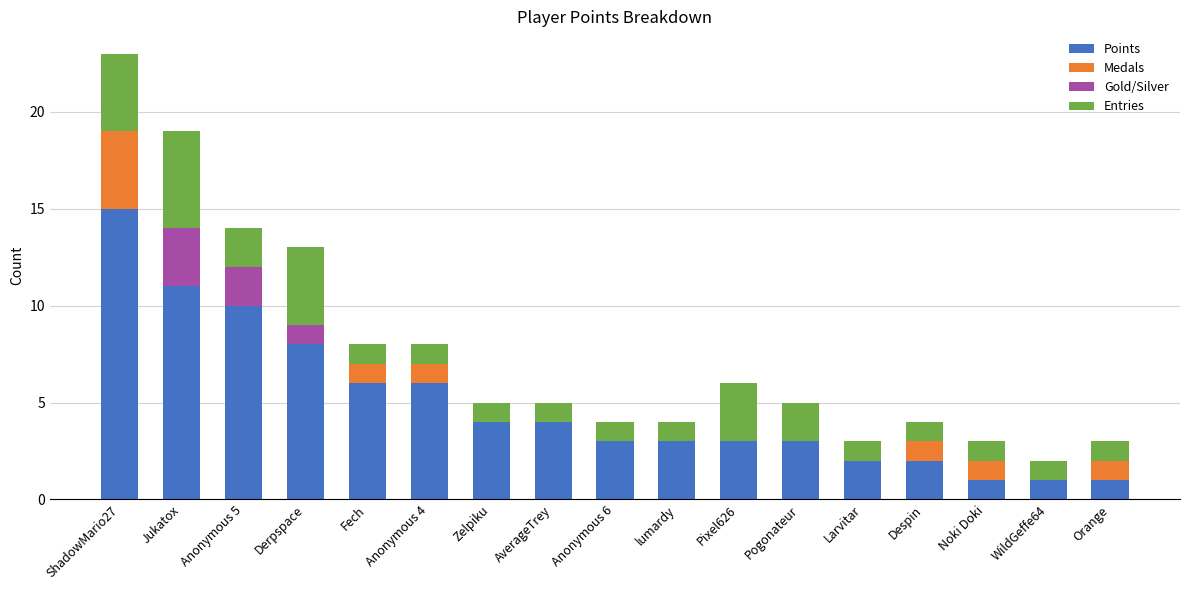

At which category is the sum across all series the highest?

ShadowMario27